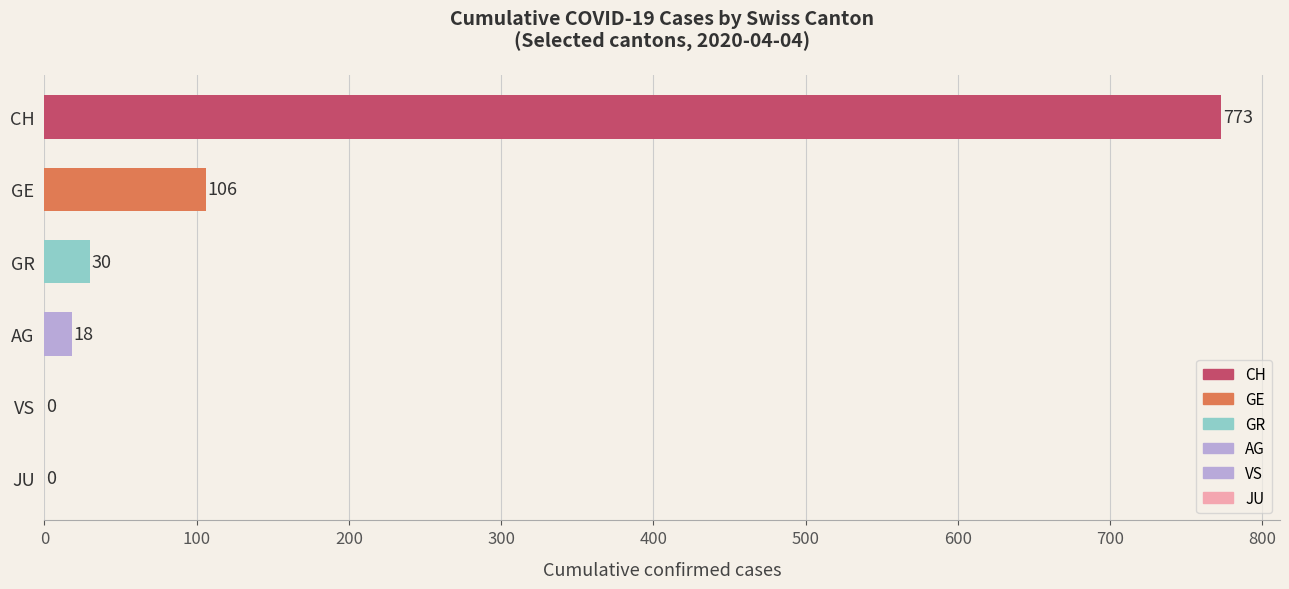

Are the bars horizontal?

Yes